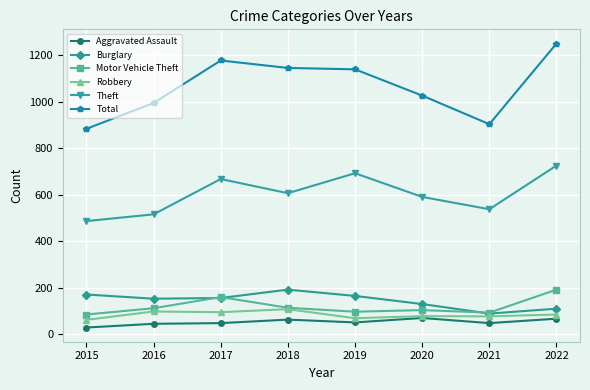

Is it true that Total equals 768 at 2018?

False